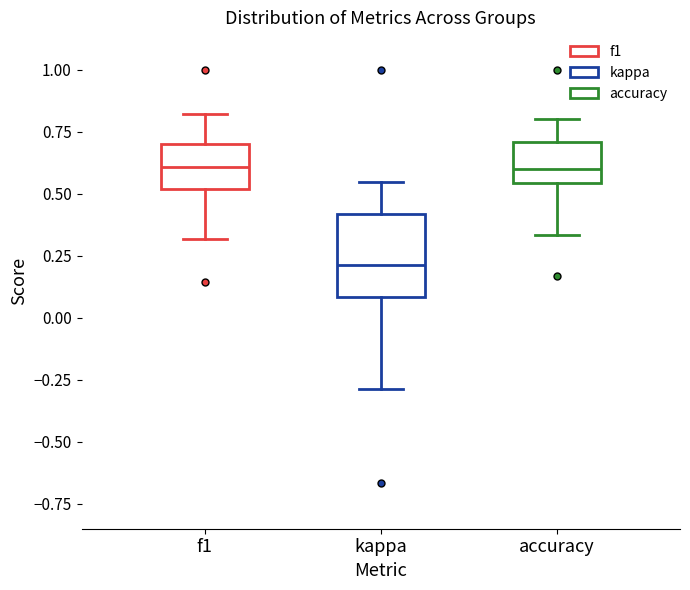

Reading left to right, transcribe this box plot: for each box, give where its median line is, the range the box spans, and where its two whiskers end, as read against the y-axis. The values are not printed on the chart, so give them approximately, as read against the axis.

f1: median 0.60, box 0.50 to 0.70, whiskers 0.30 to 0.80
kappa: median 0.20, box 0.10 to 0.40, whiskers -0.30 to 0.55
accuracy: median 0.60, box 0.55 to 0.70, whiskers 0.35 to 0.80